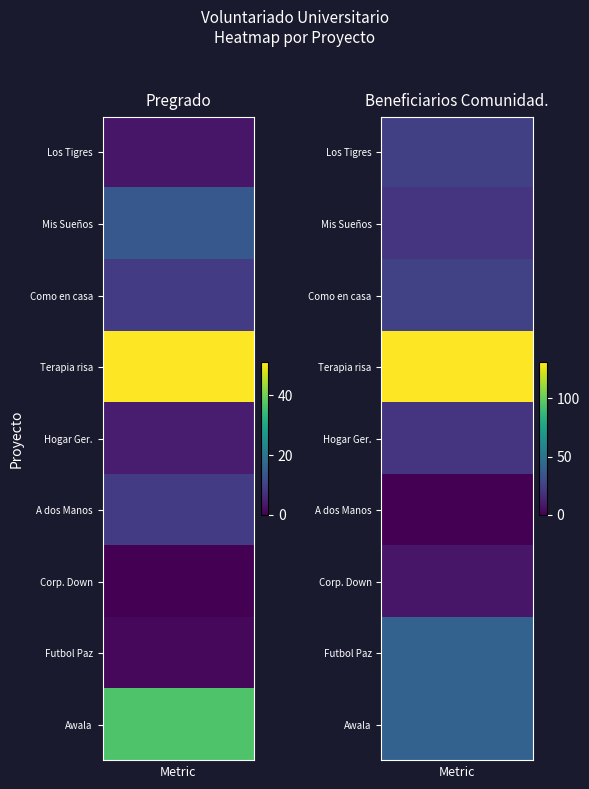

At which category is the sum across all series the highest?

3